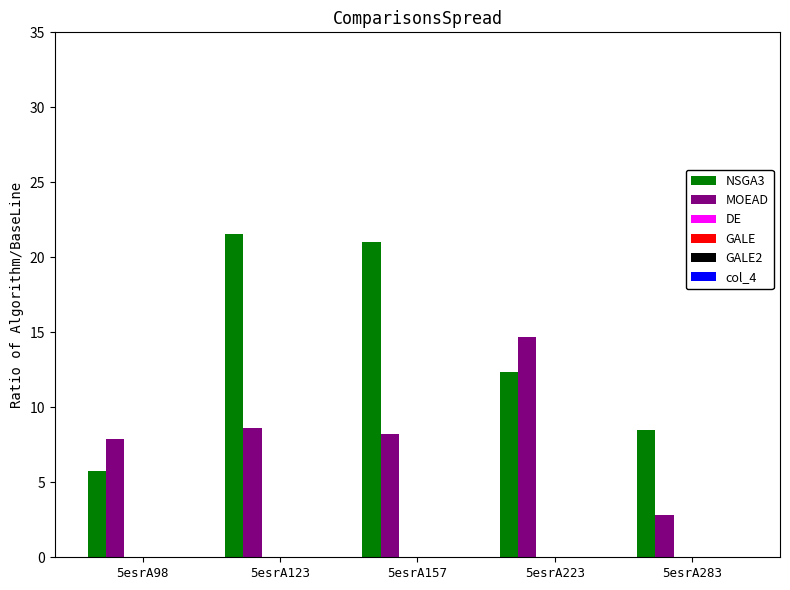

What is the greatest value displayed?

21.6